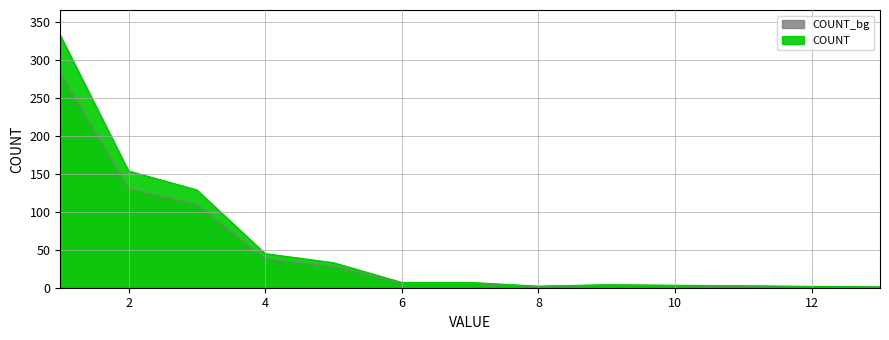

Is it true that the value at 6 is 6.0?

True